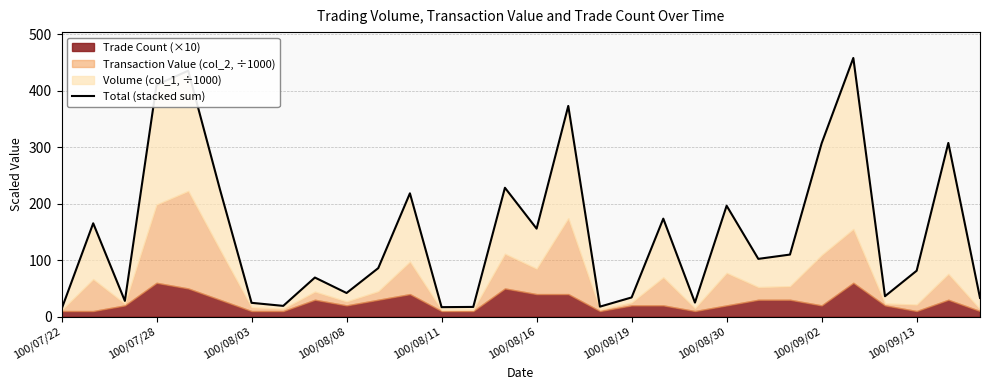

True or false: the data has more than 0 interior local peaks.

True